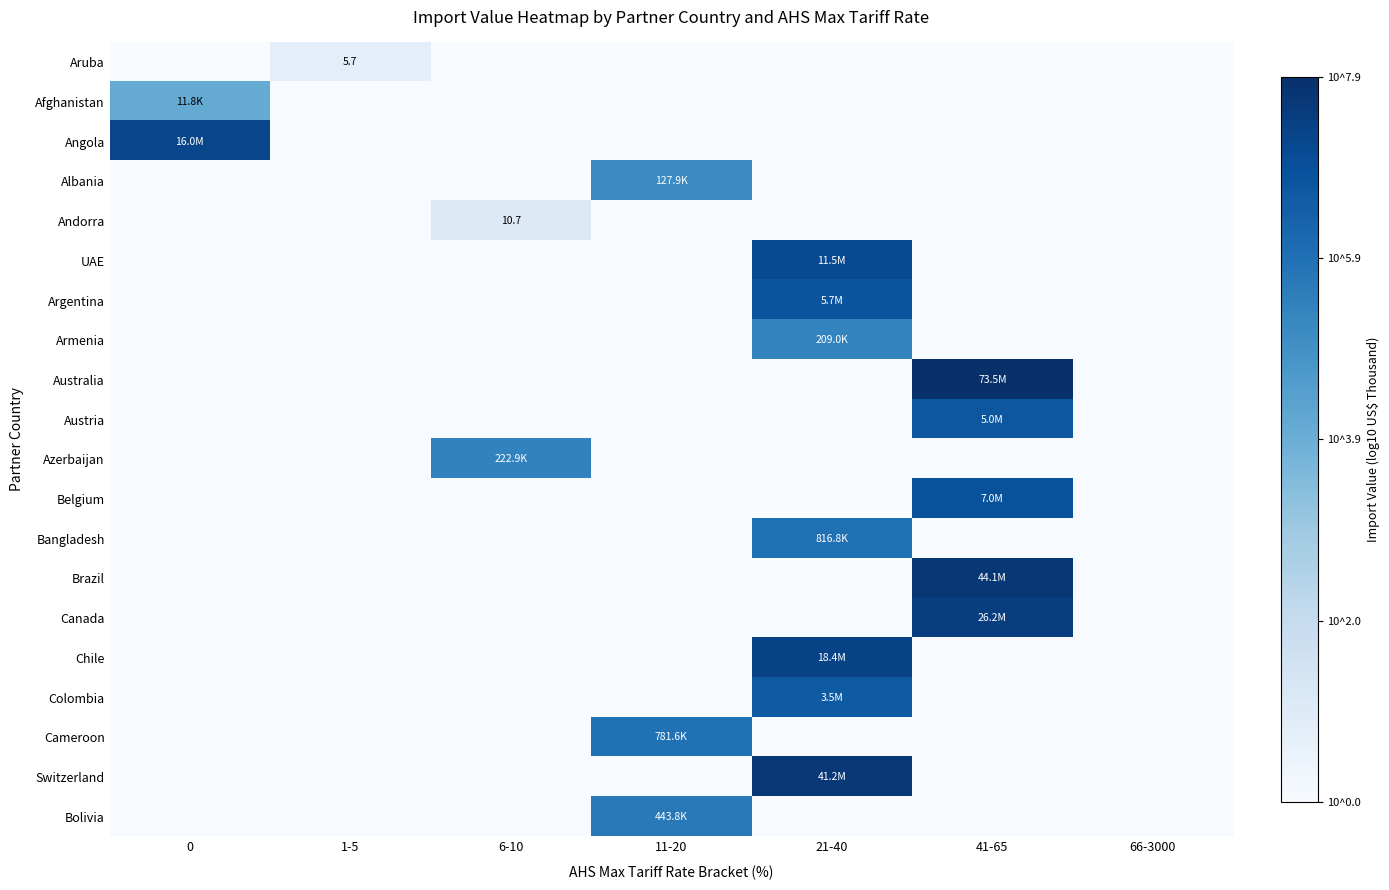

What is the sum of all Colombia values?

6.5